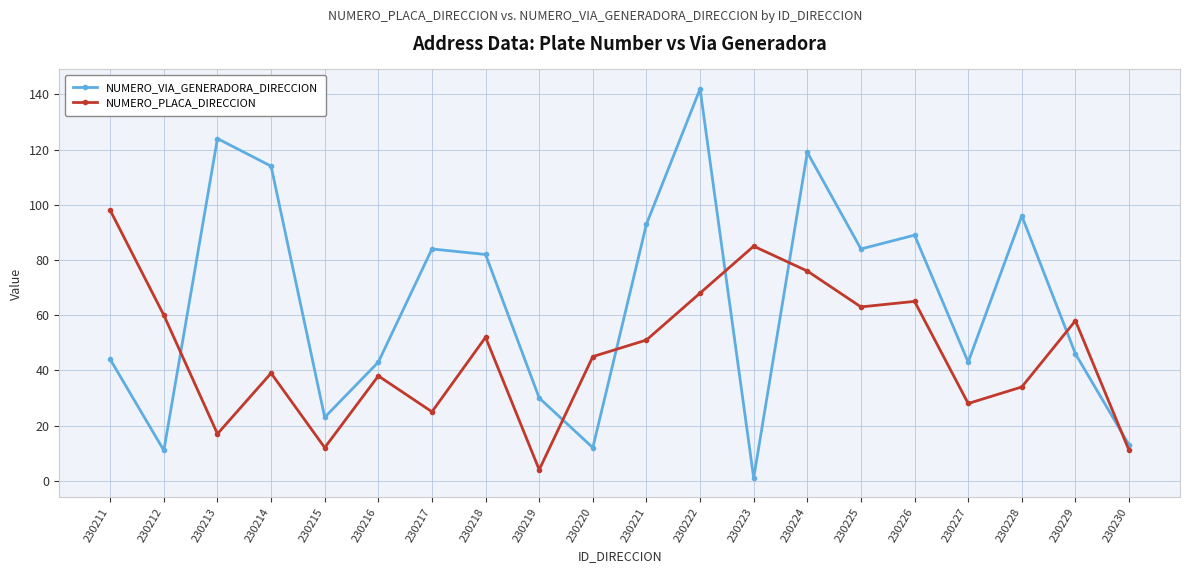

True or false: NUMERO_PLACA_DIRECCION has more than 2 points higher than both neighbors.

True